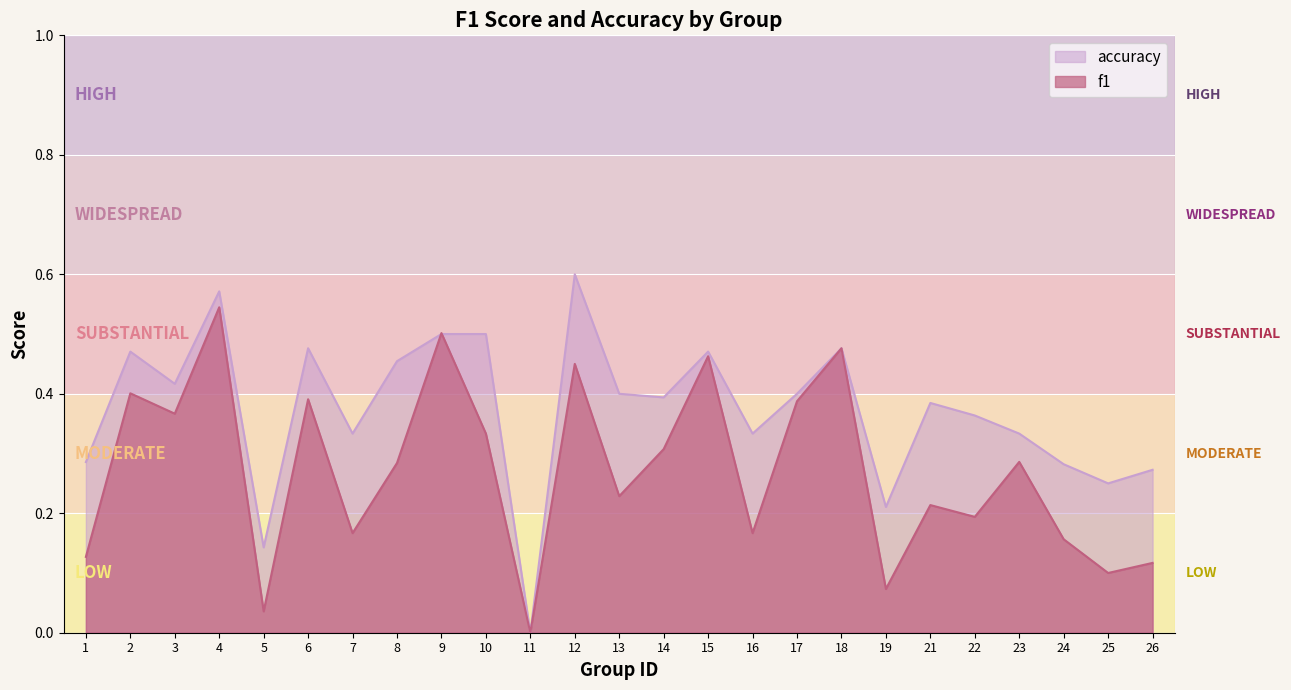

Which series has the largest total across all categories?

accuracy